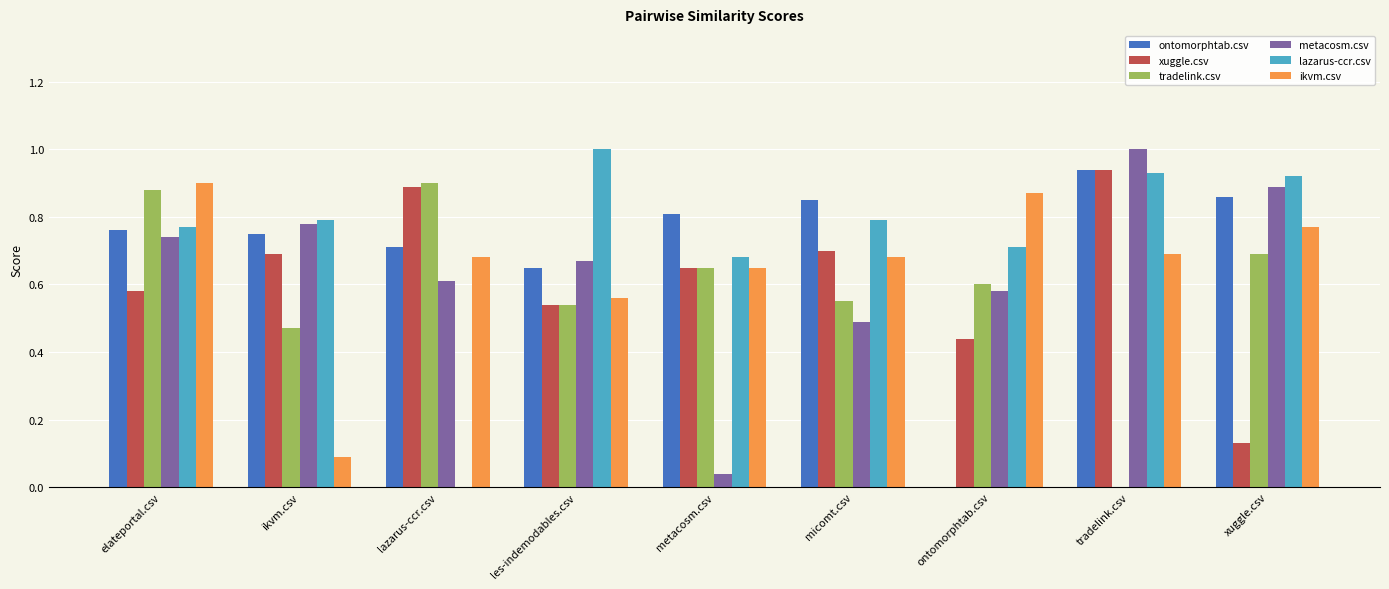

What is the maximum value for metacosm.csv?

1.0